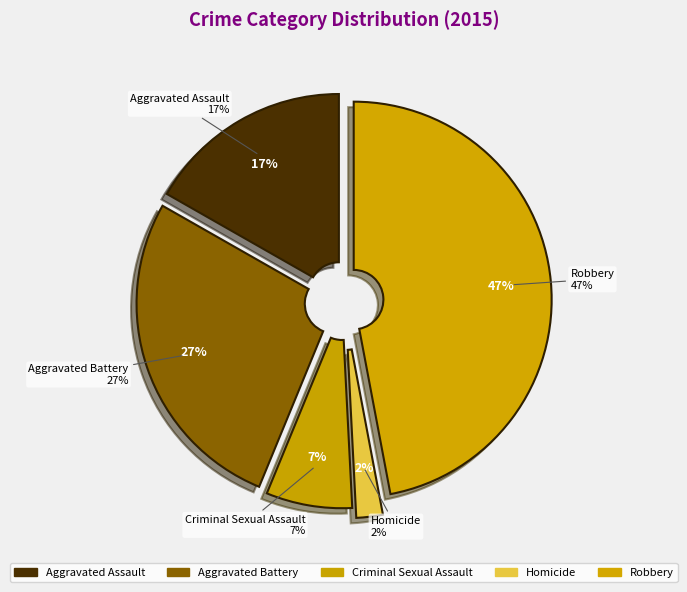

How many segments does this pie chart have?

5